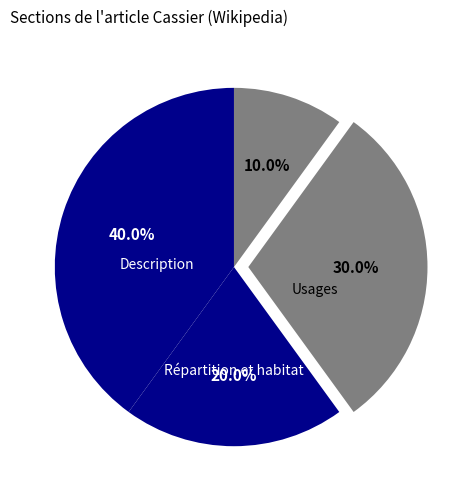

How many slices are in this pie chart?

4